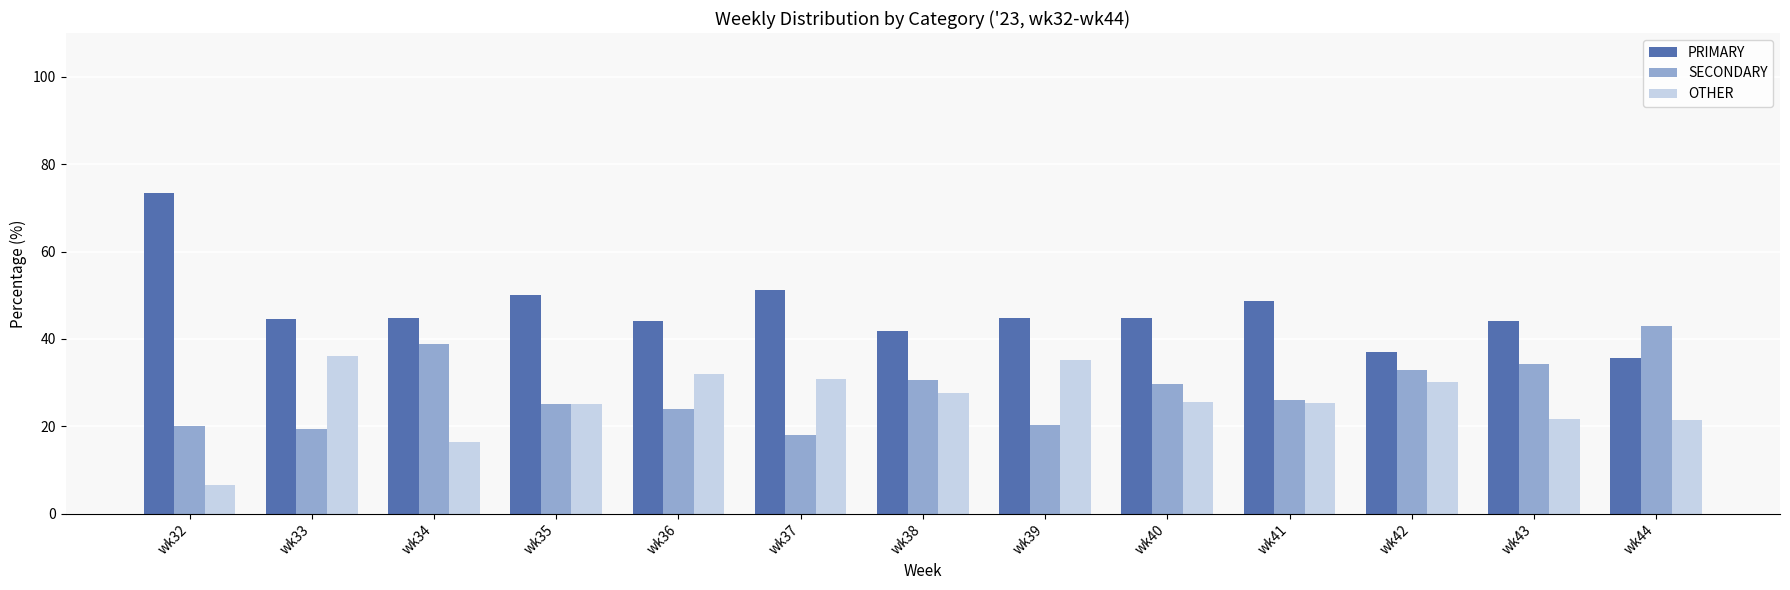

How many bars are there in total?

39